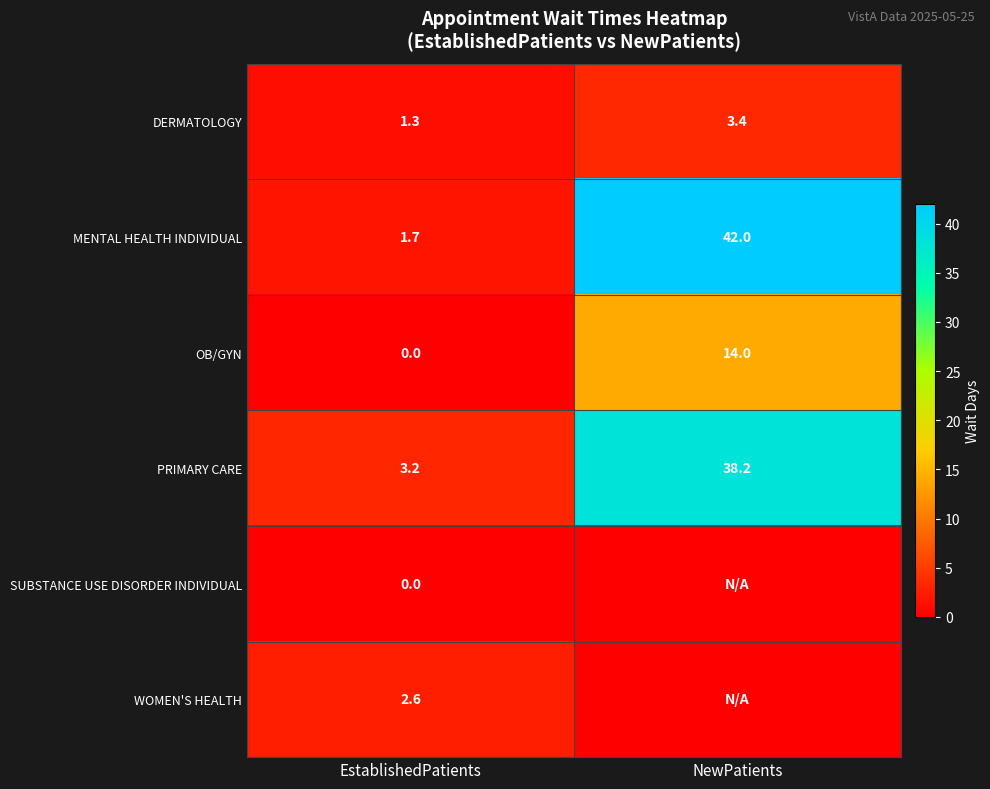

What is the sum of the MENTAL HEALTH INDIVIDUAL values at EstablishedPatients and NewPatients?

43.7